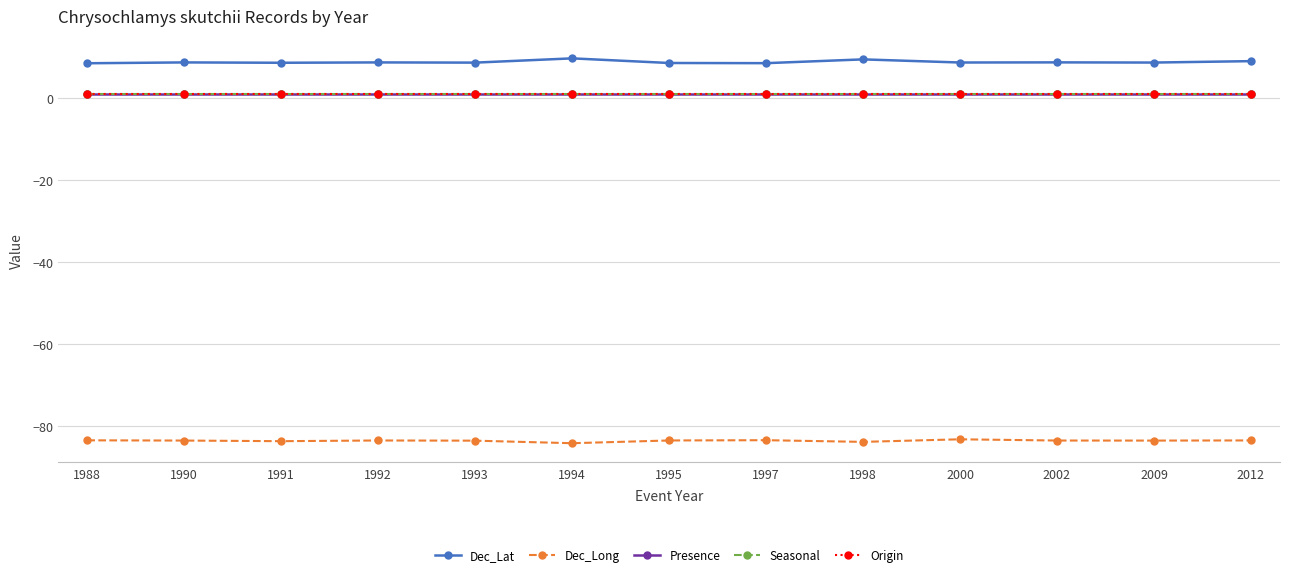

What is the value of the Dec_Long point at the 6th from the left?

-84.2